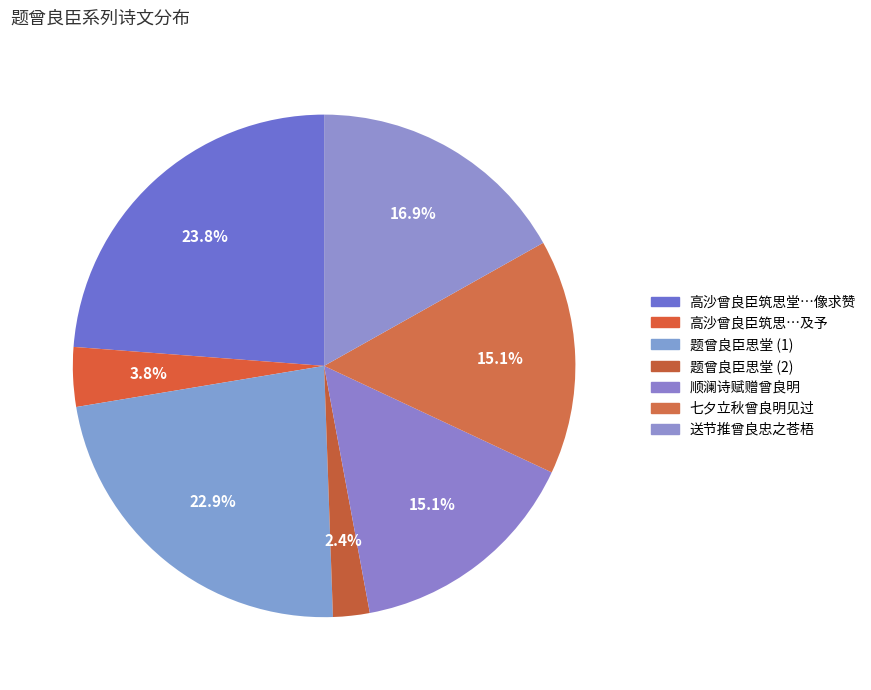

Count the number of slices in the pie.

7